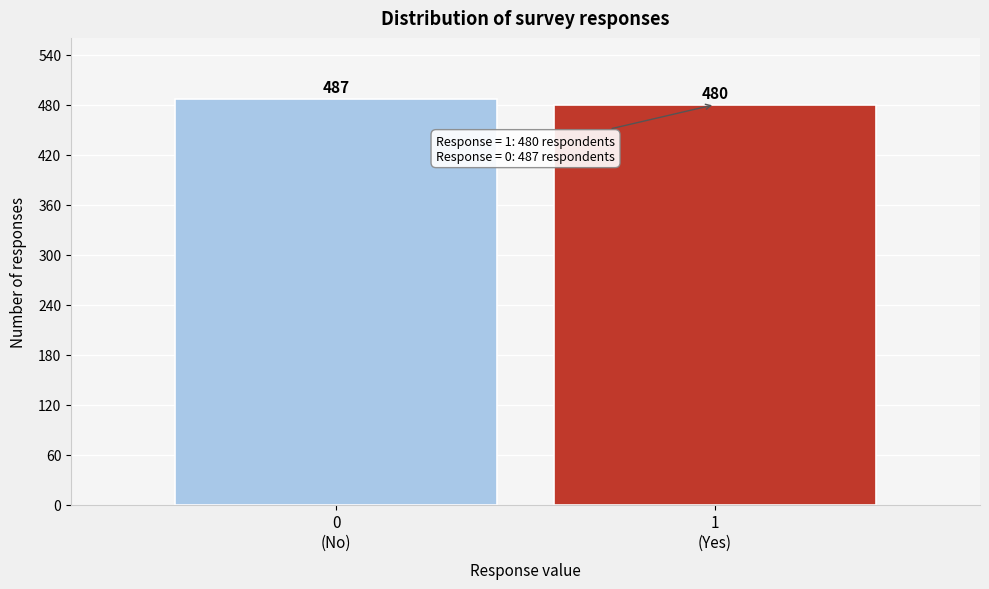

Reading right to left, list all the values displayed in this chart.

480	487